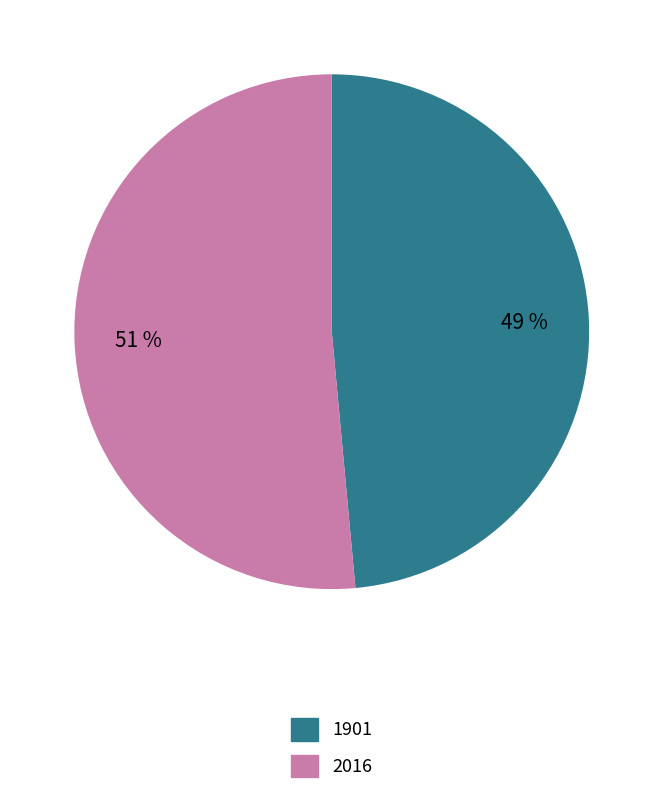

To the nearest percent, what is the combined percentage of 2016 and 1901?

100%